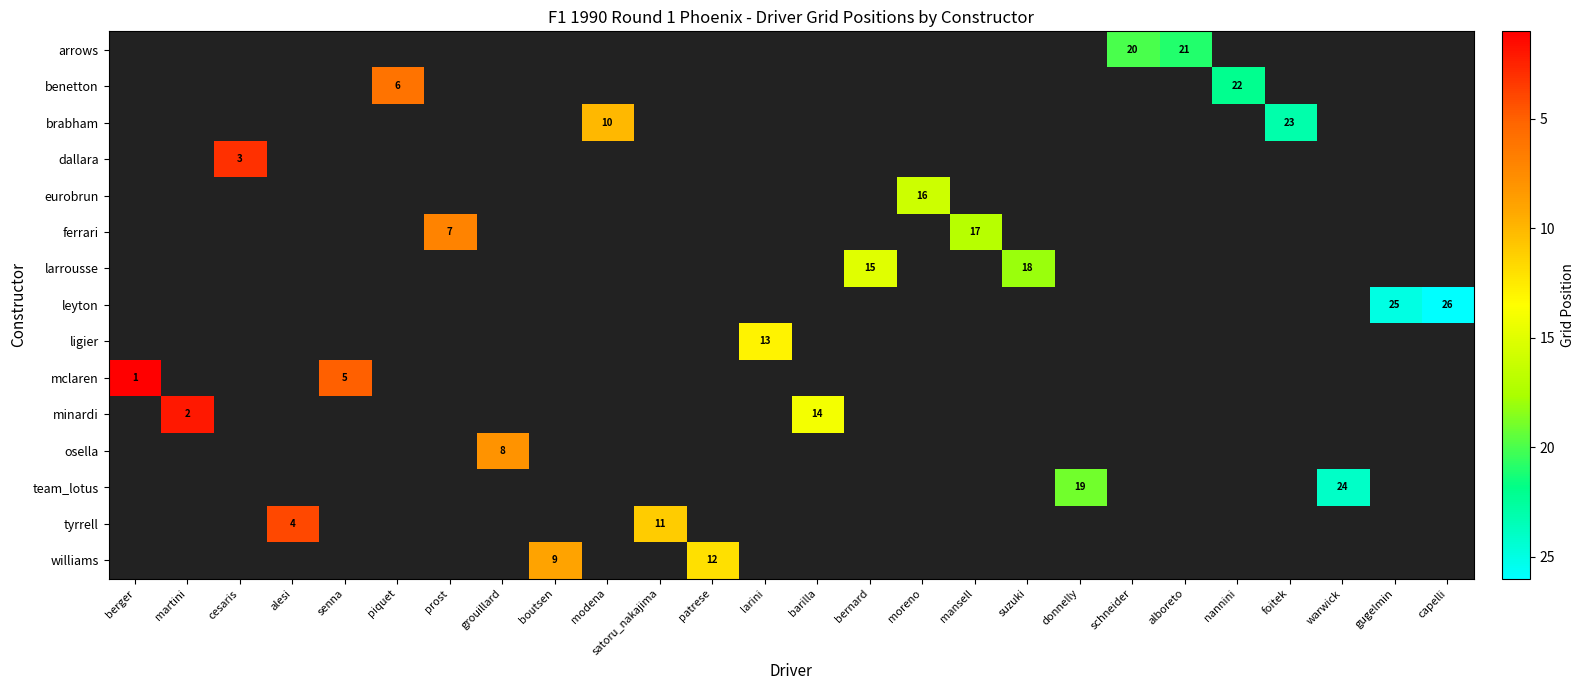

How many values in ligier are above zero?

1